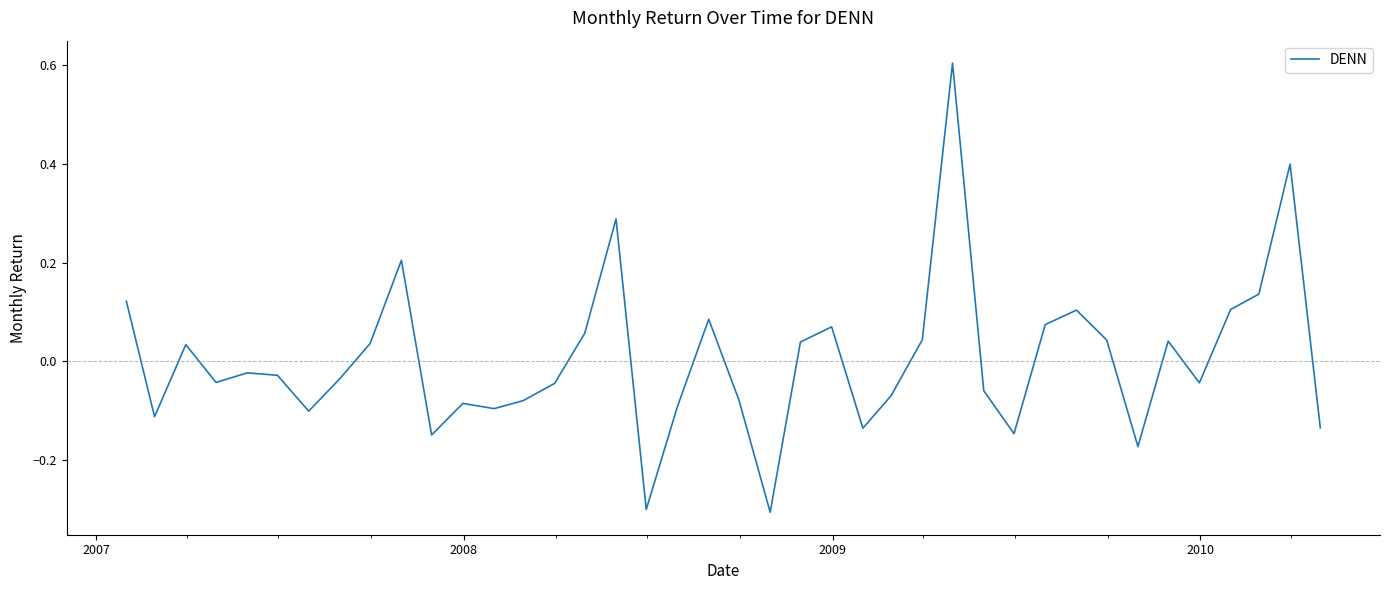

What is the minimum value shown in the chart?

-0.3